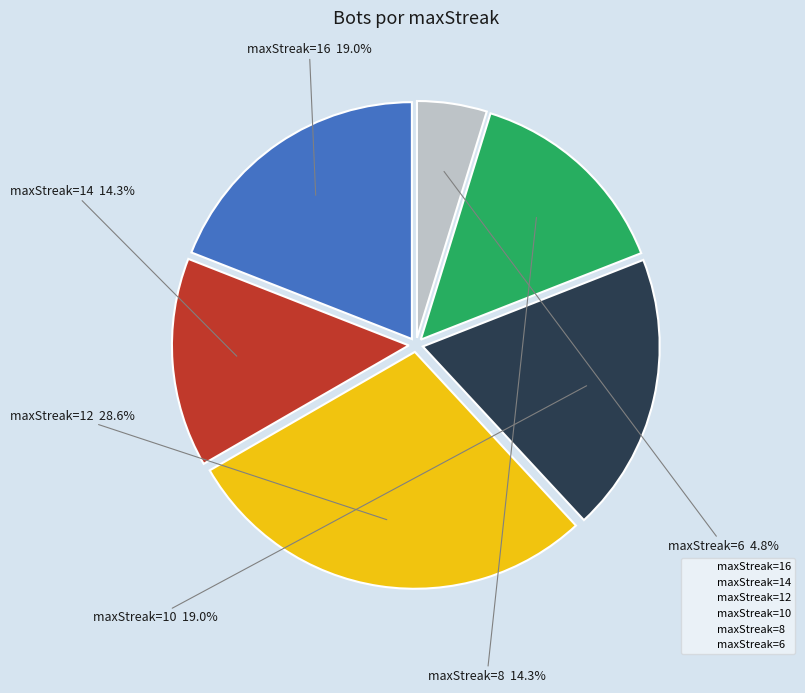

Does maxStreak=10 represent more than half of the total?

No